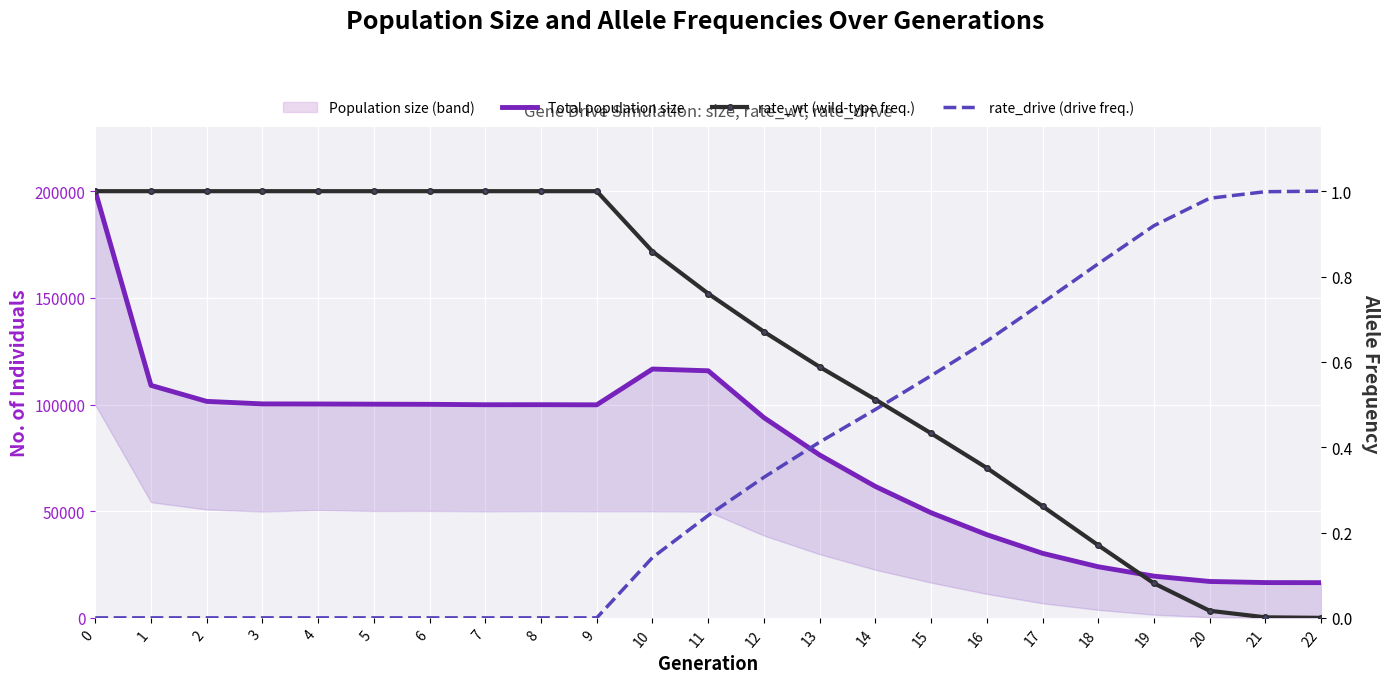

Is it true that Est-currently infected cases equals 39004.0 at 16?

True